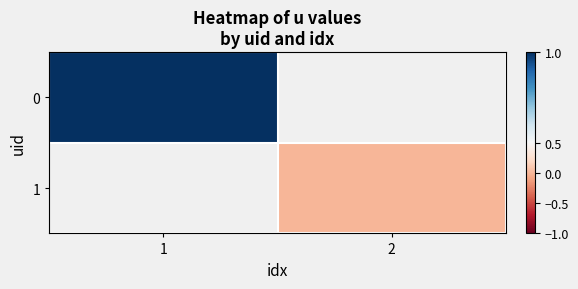

Which category has the highest value in the 0 series?

1